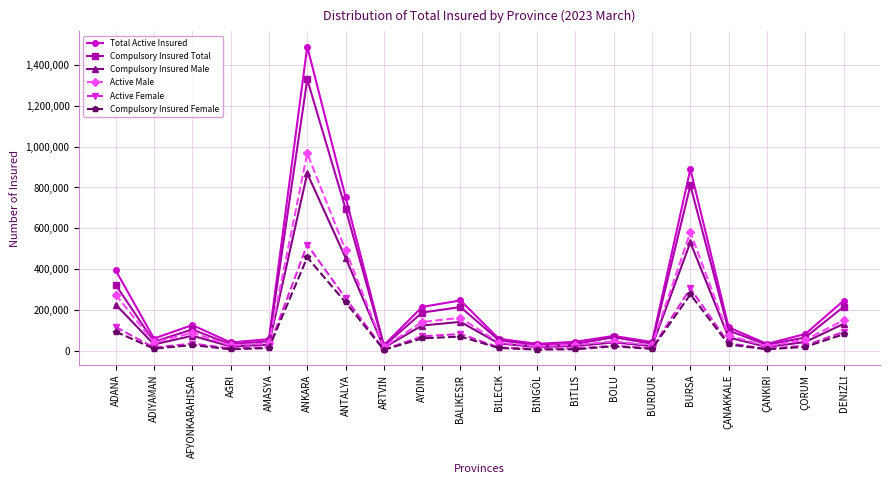

Which series has the largest total across all categories?

Total Active Insured